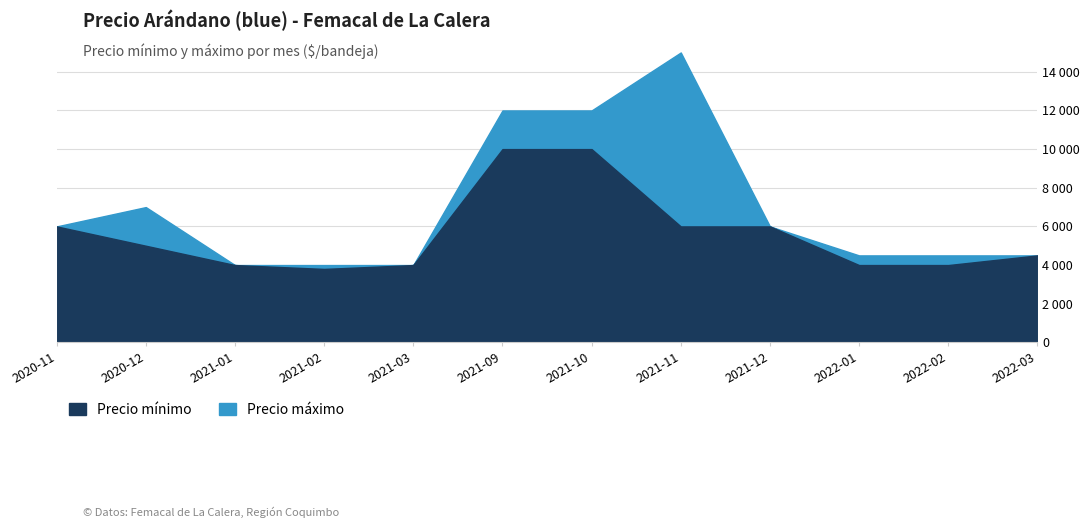

Between 2021-02 and 2021-12, which series saw the biggest shift?

Precio mínimo